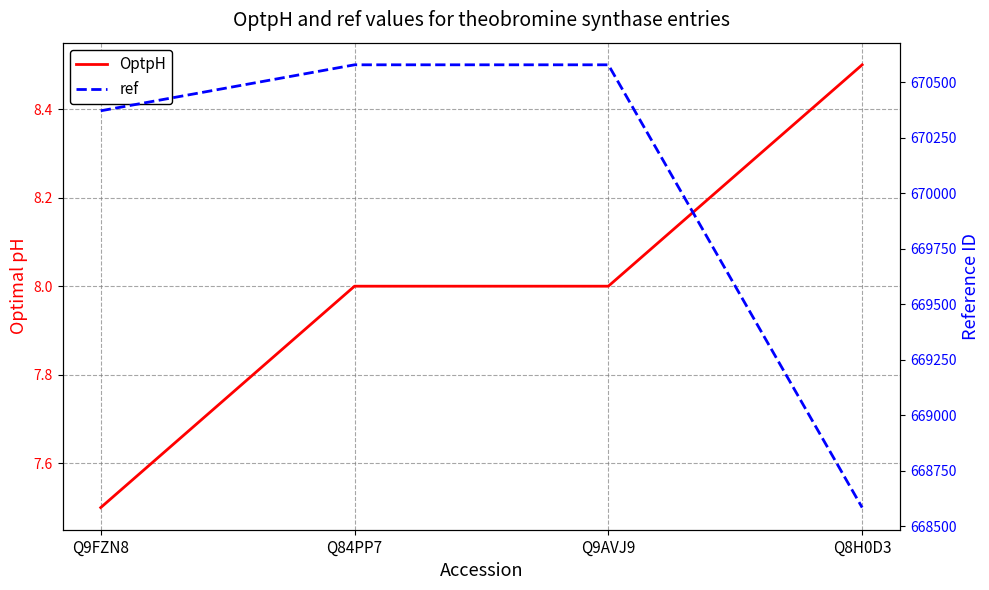

Which has a higher value, Q9AVJ9 or Q9FZN8?

Q9AVJ9